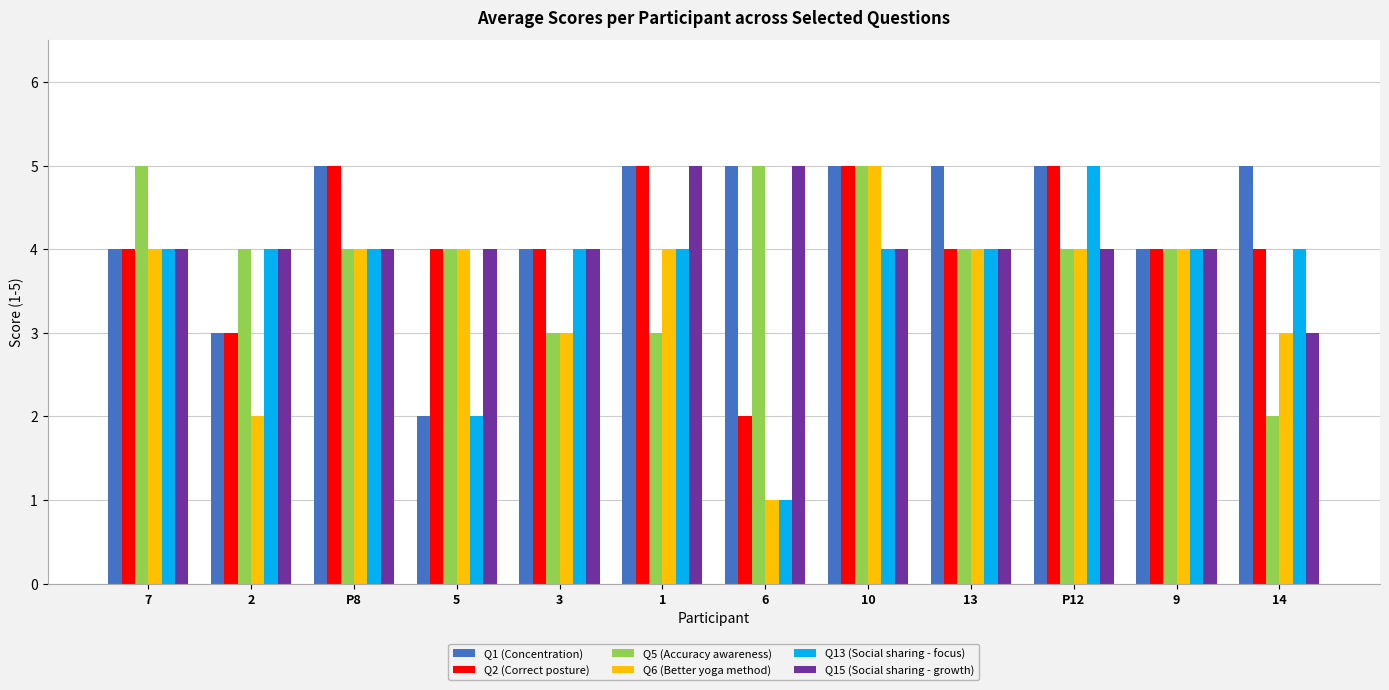

What is the total value across all series at 6?

19